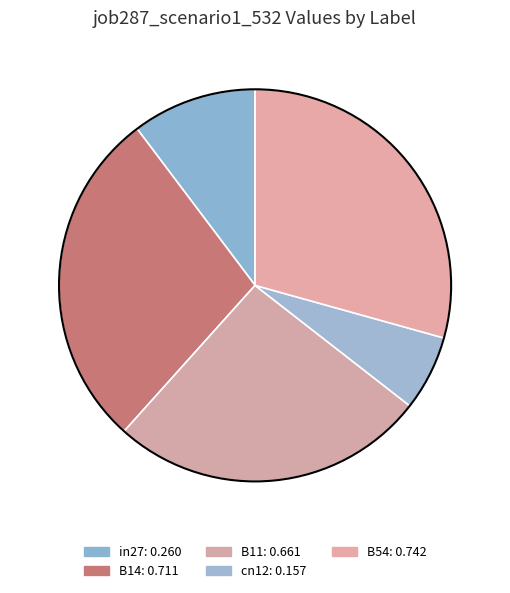

The B14 slice represents 28% of the pie. True or false?

True